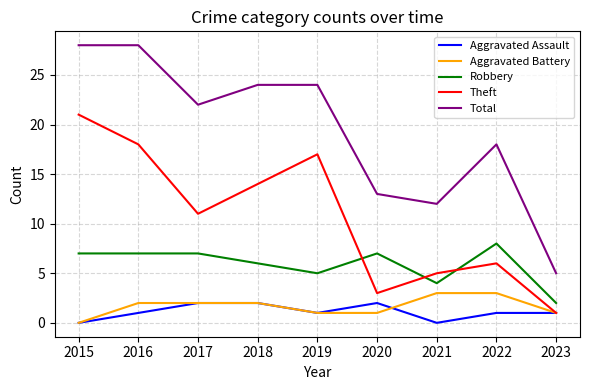

Rank the series at 2022 from highest to lowest value.

Total, Robbery, Theft, Aggravated Battery, Aggravated Assault